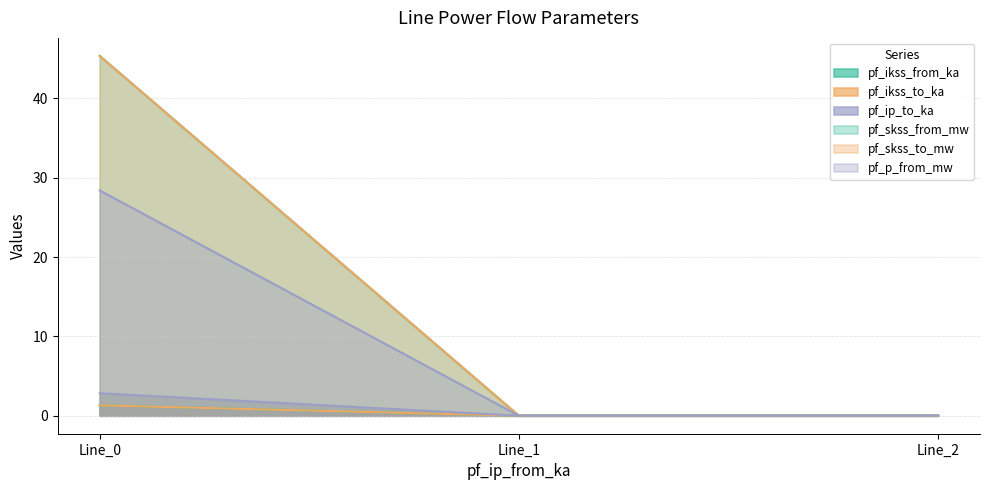

At which category is the sum across all series the highest?

Line_0